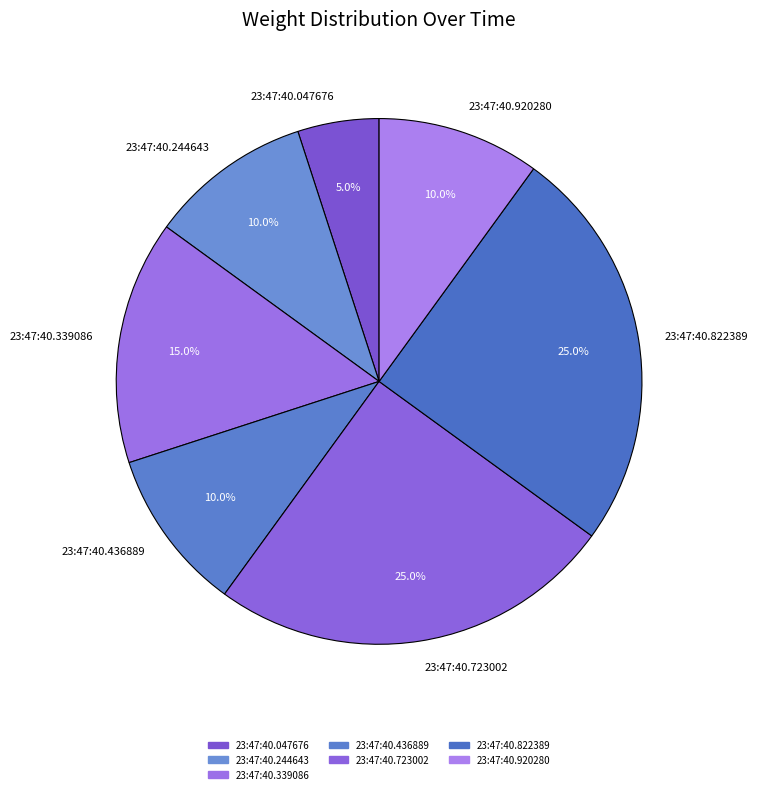

Which slice is the smallest?

23:47:40.047676